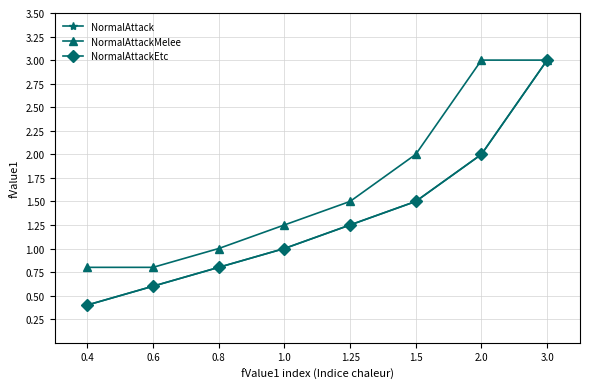

What is the minimum value for NormalAttack?

0.4